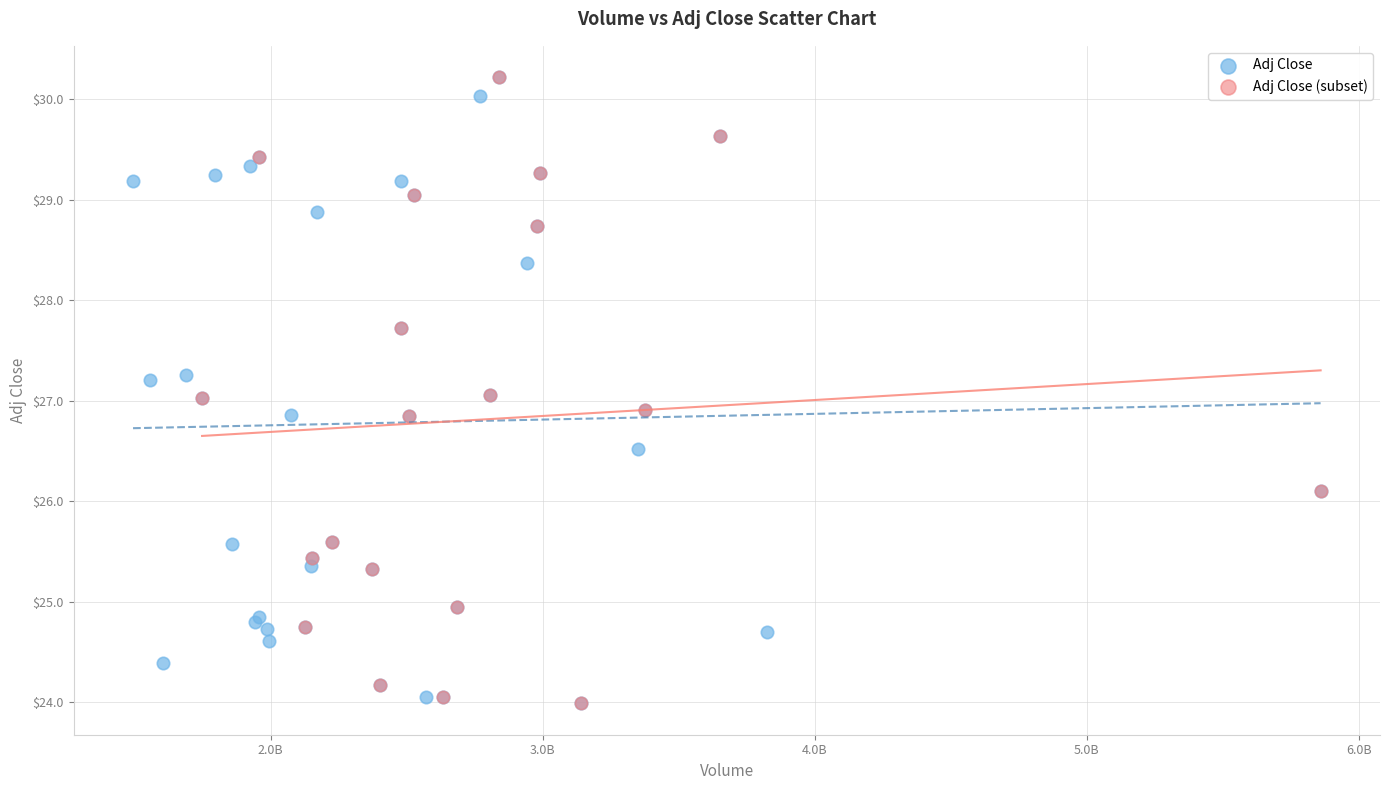

What are all the series names shown in the legend?

Adj Close, Adj Close (subset)